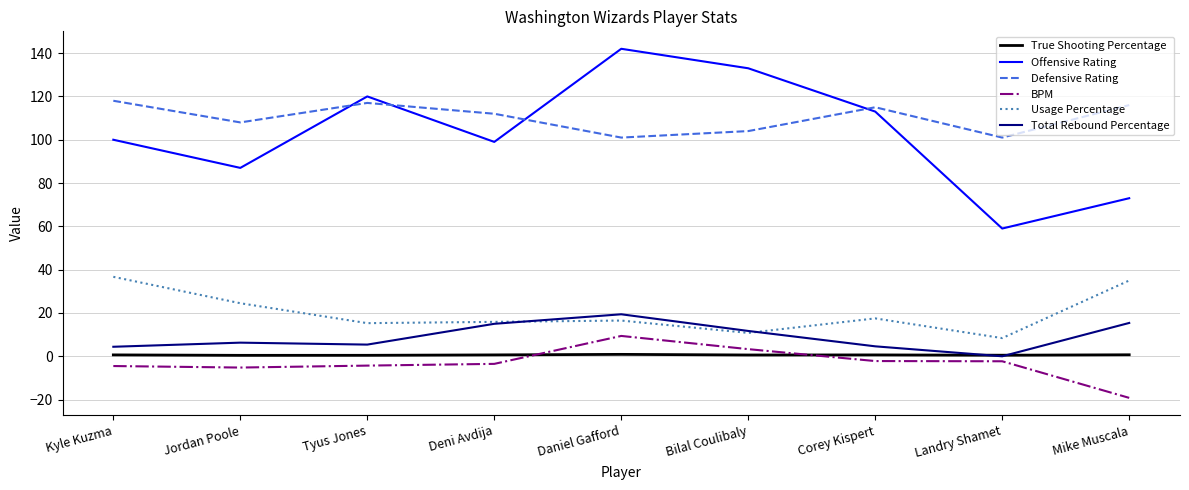

List the series in order of their peak value, highest first.

Offensive Rating, Defensive Rating, Usage Percentage, Total Rebound Percentage, BPM, True Shooting Percentage